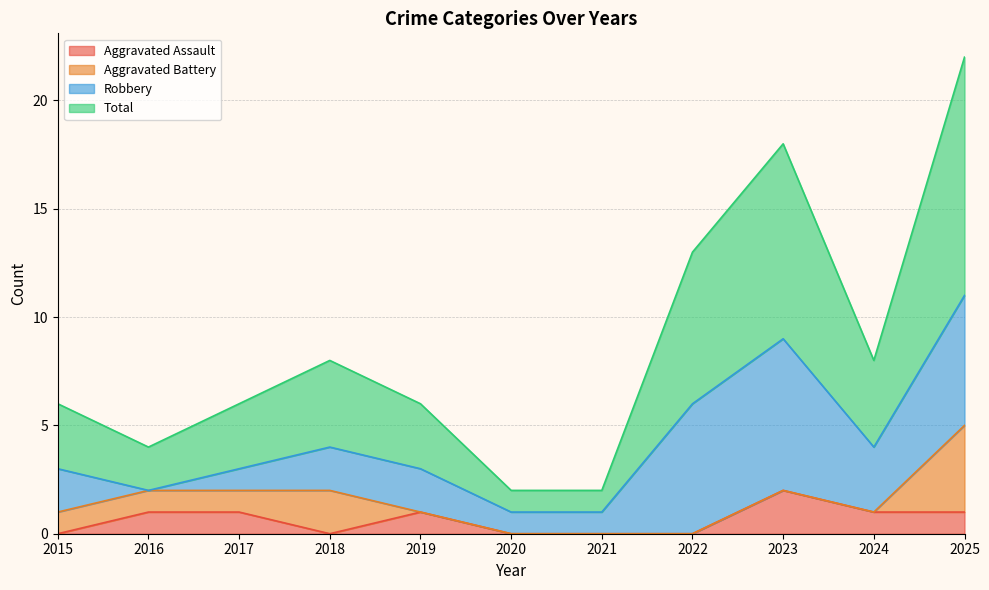

Where does the Total series first go above 6?

2018